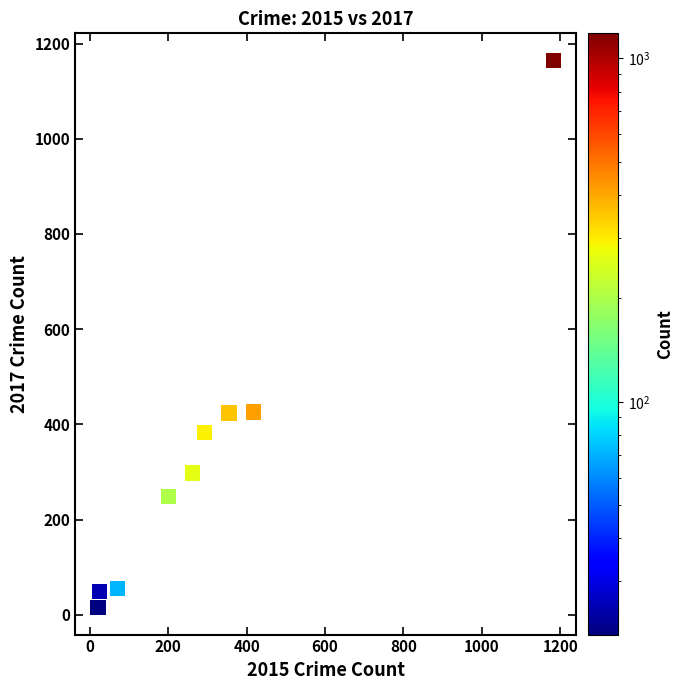

What is the range of X values (max minus min)?

1161